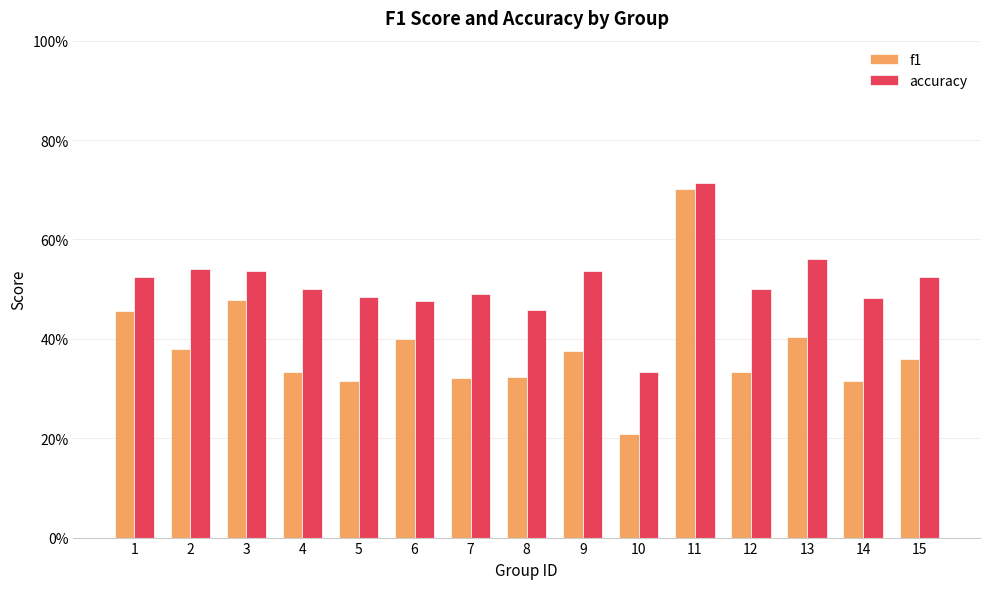

Count the f1 values in the range 0 to 1.

15